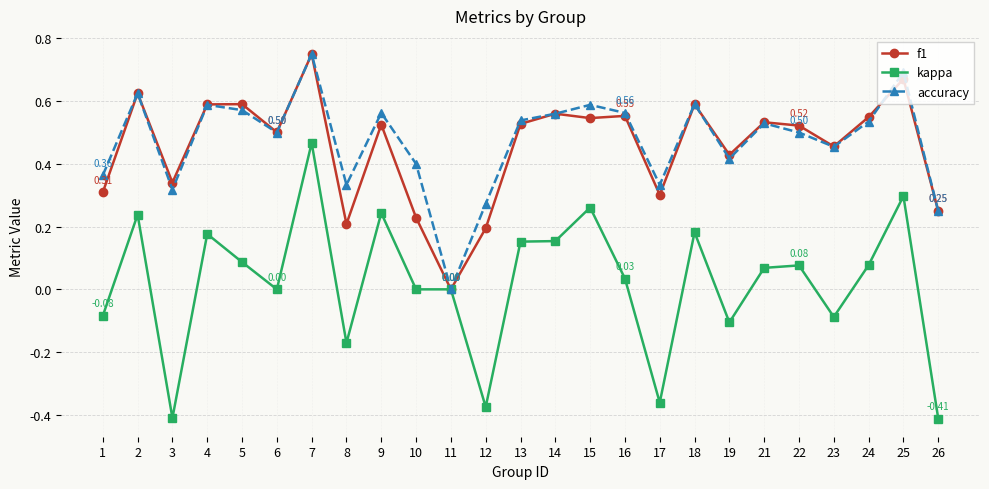

Is it true that accuracy equals 0.8 at 24?

False